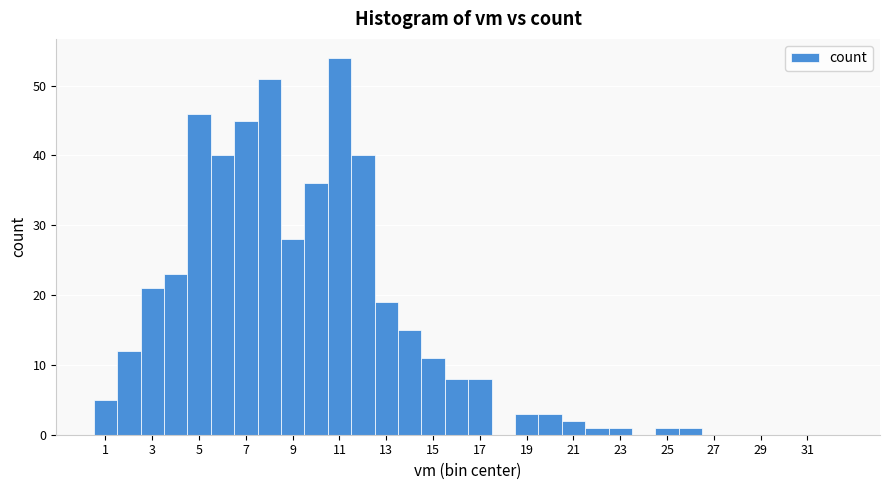

Reading left to right, transcribe this chart: for each bar, give the range it covers on the x-axis and its height. Neither the bar edges nor the heights are printed on the chart, so give them approximately, as read against the axes.

0.5 to 1.5: 5
1.5 to 2.5: 12
2.5 to 3.5: 21
3.5 to 4.5: 23
4.5 to 5.5: 46
5.5 to 6.5: 40
6.5 to 7.5: 45
7.5 to 8.5: 51
8.5 to 9.5: 28
9.5 to 10.5: 36
10.5 to 11.5: 54
11.5 to 12.5: 40
12.5 to 13.5: 19
13.5 to 14.5: 15
14.5 to 15.5: 11
15.5 to 16.5: 8
16.5 to 17.5: 8
17.5 to 18.5: 0
18.5 to 19.5: 3
19.5 to 20.5: 3
20.5 to 21.5: 2
21.5 to 22.5: 1
22.5 to 23.5: 1
23.5 to 24.5: 0
24.5 to 25.5: 1
25.5 to 26.5: 1
26.5 to 27.5: 0
27.5 to 28.5: 0
28.5 to 29.5: 0
29.5 to 30.5: 0
30.5 to 31.5: 0
31.5 to 32.5: 0